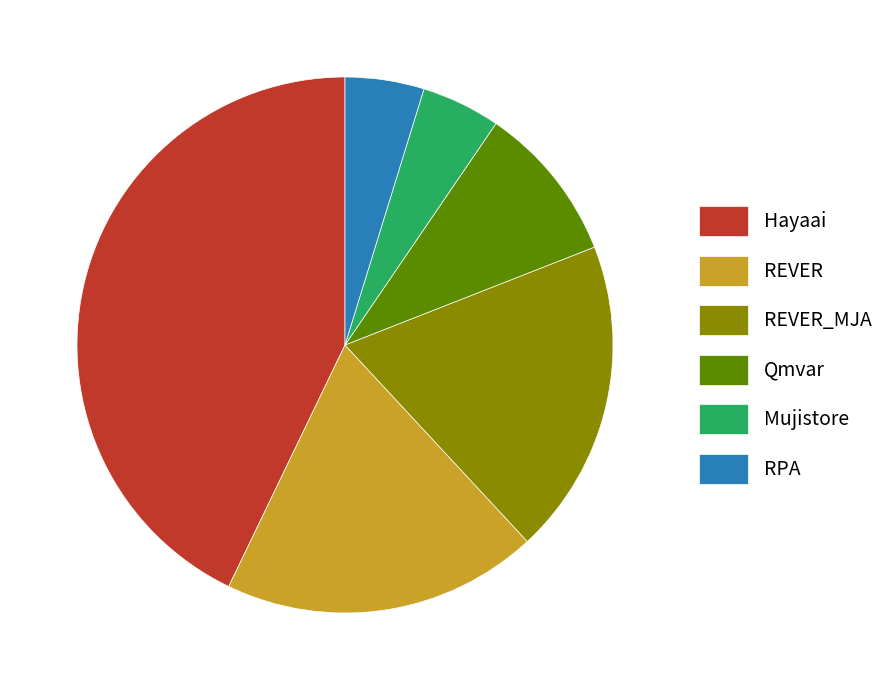

The Qmvar slice represents 1% of the pie. True or false?

False